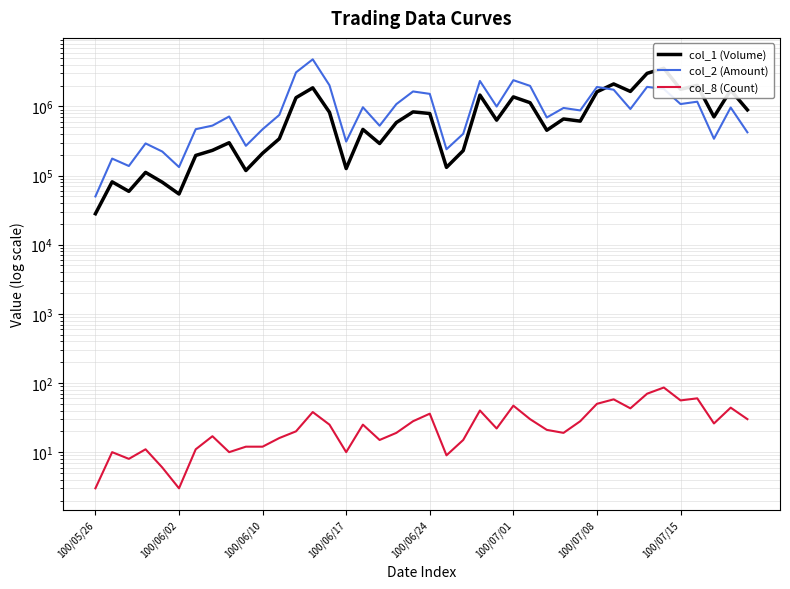

What is the minimum value for col_1 (Volume)?

28000